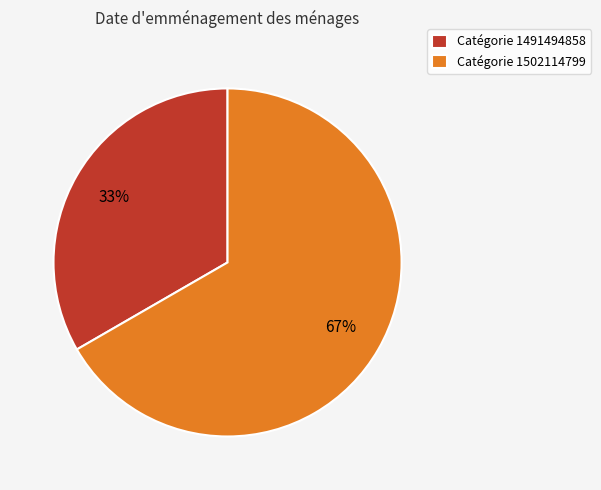

Rank the categories by value from lowest to highest.

Catégorie 1491494858, Catégorie 1502114799